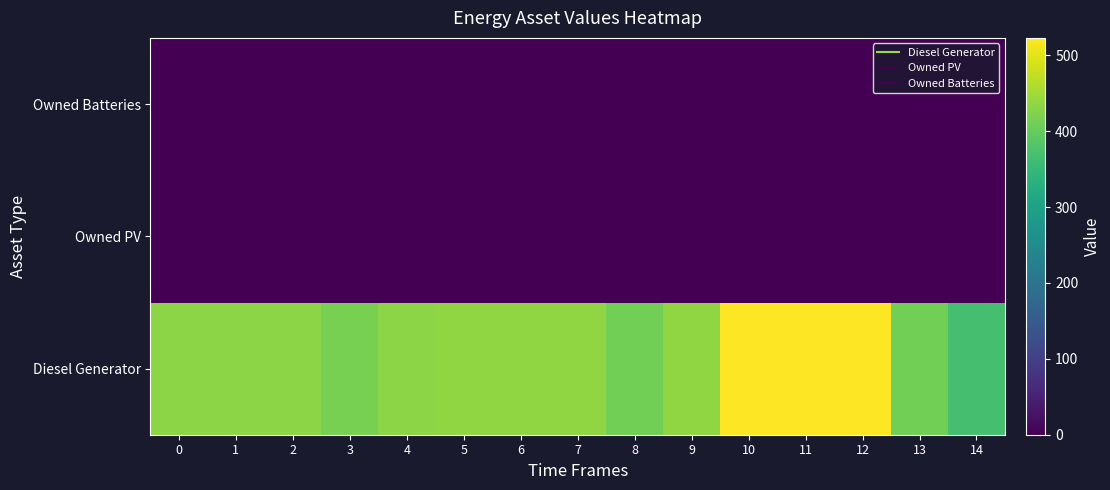

Rank the series by their maximum value, from highest to lowest.

Diesel Generator, Owned PV, Owned Batteries